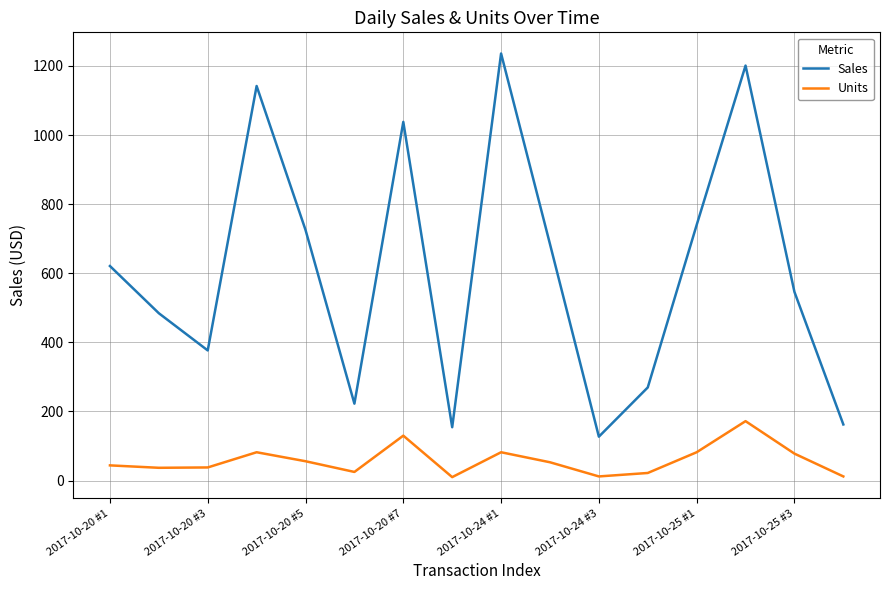

What are all the series names shown in the legend?

Sales, Units